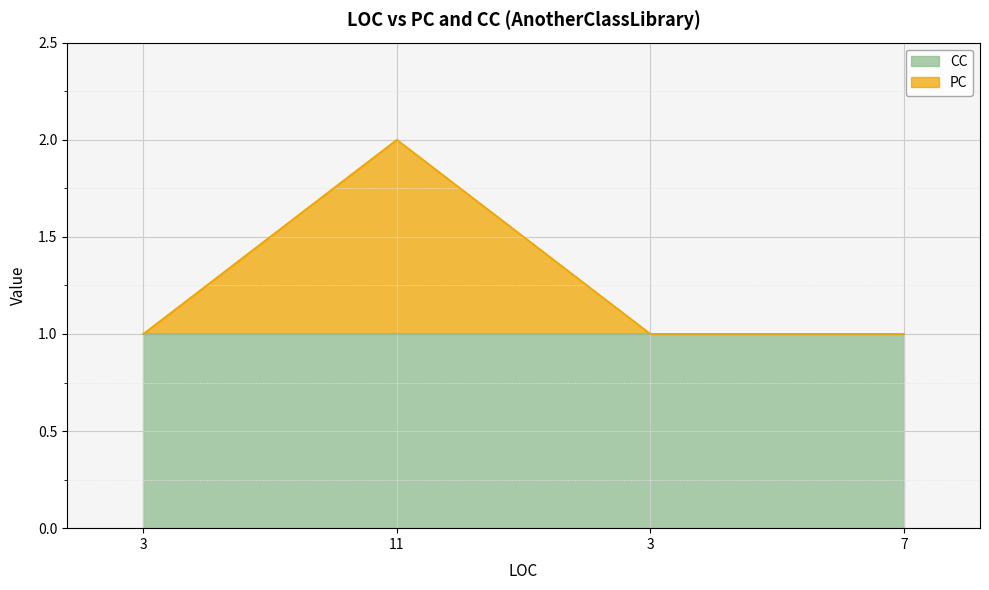

What is the label of the 4th point from the left?

7